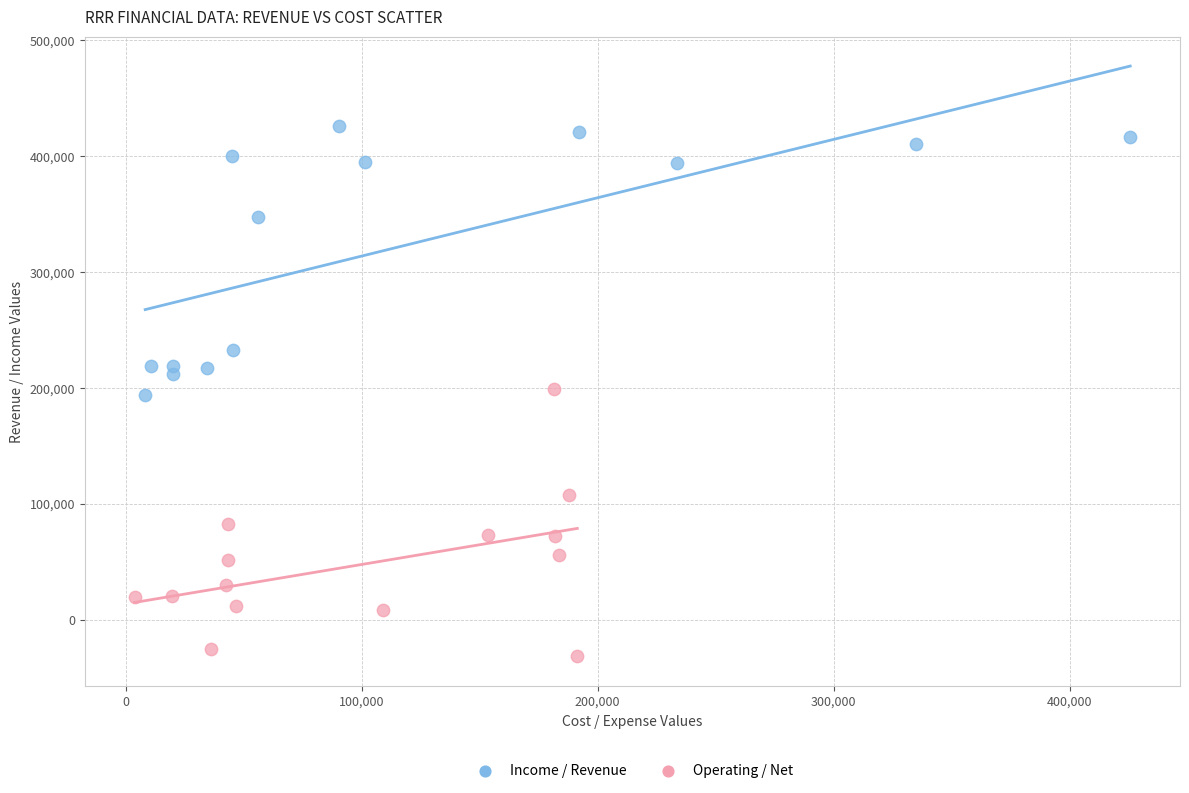

Which series contains the highest Y value?

Income / Revenue